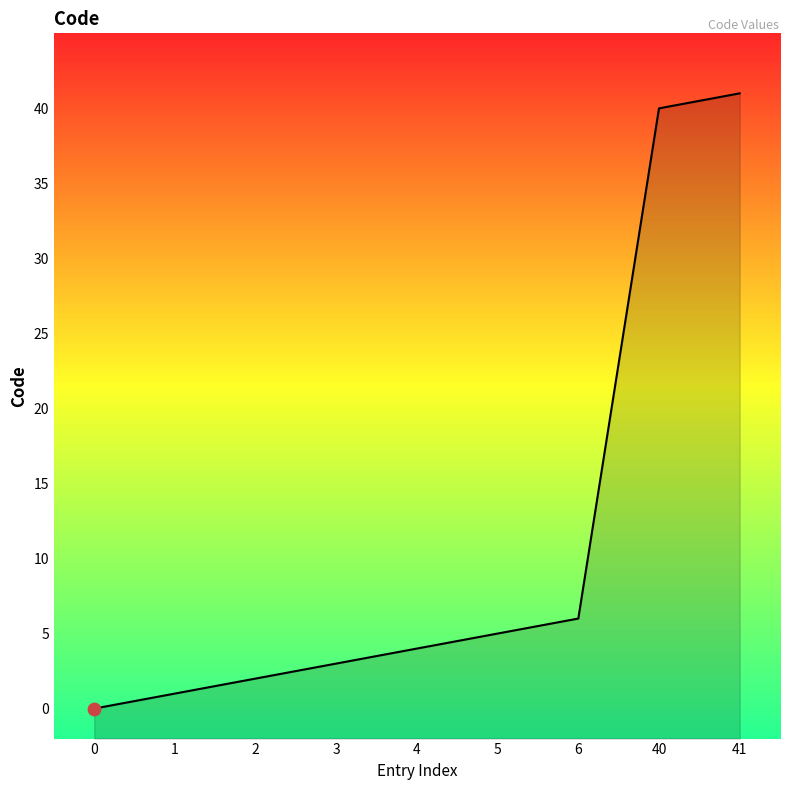

What is the change in value from 4 to 6?

+2